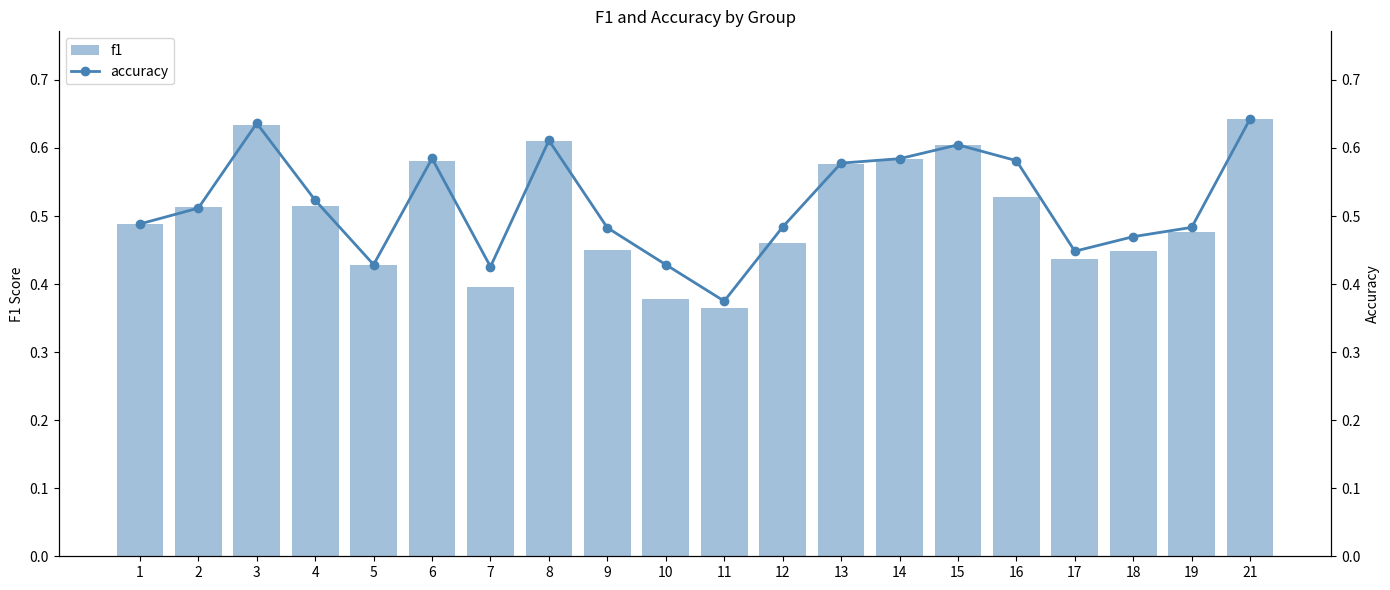

Which series has the largest total across all categories?

accuracy